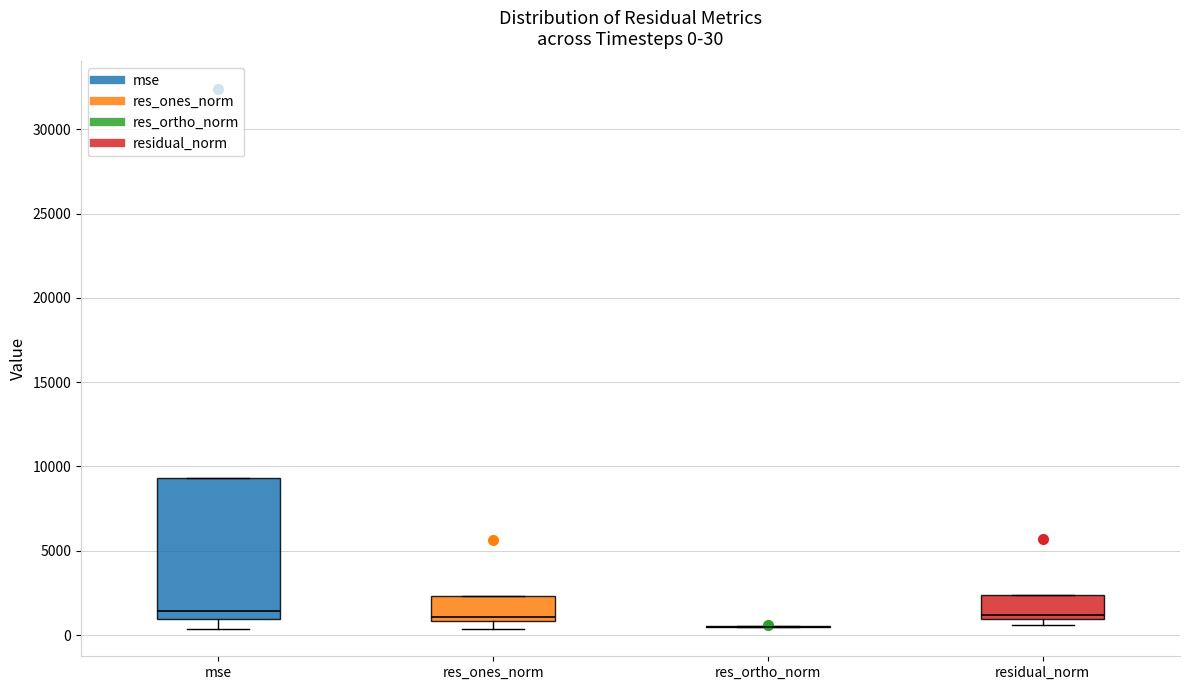

Comparing the boxes themselves (not the whiskers), which one is the tallest?

mse